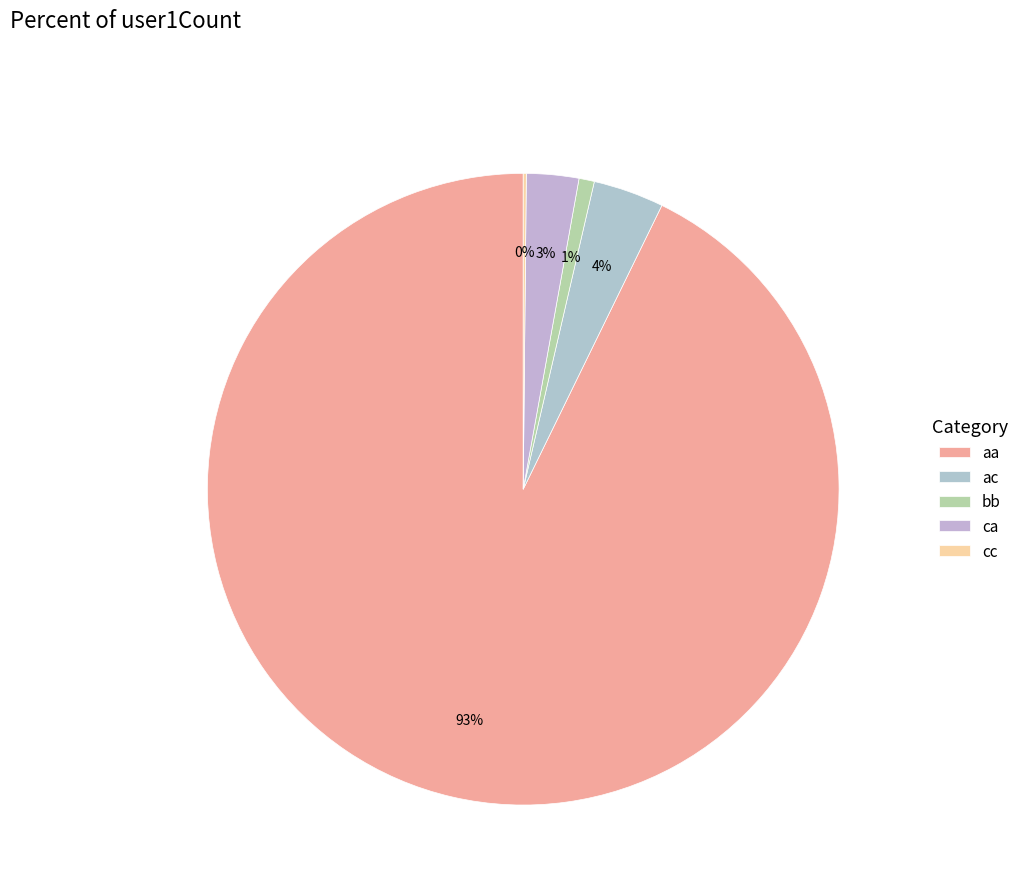

Which category has the biggest portion of the pie?

aa